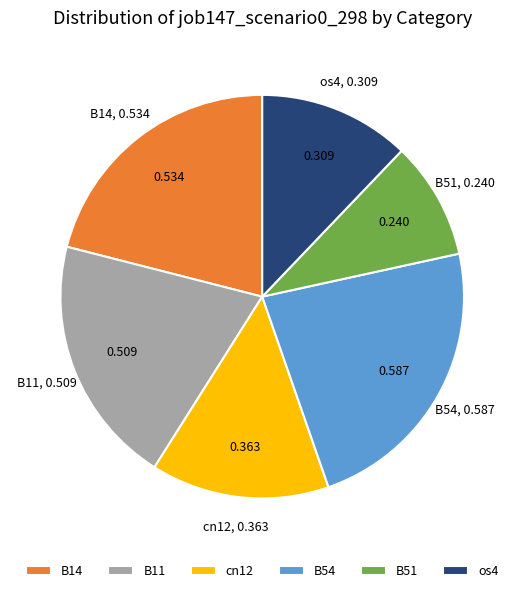

Combined, do os4 and B51 account for over 50%?

No